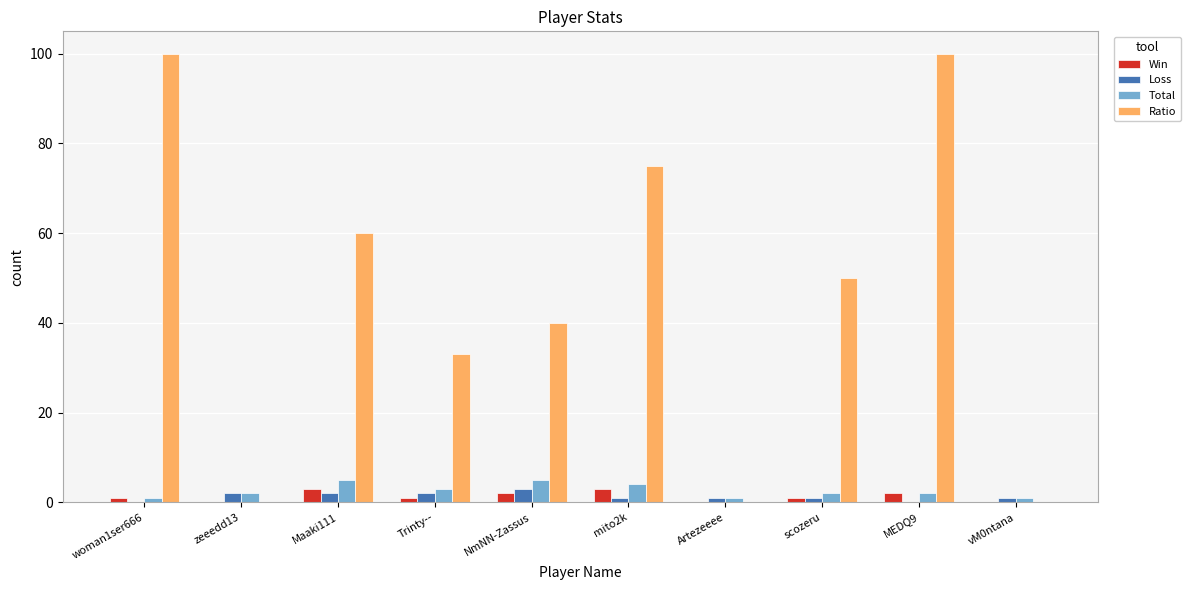

Which series changed the most between zeeedd13 and Trinty--?

Ratio